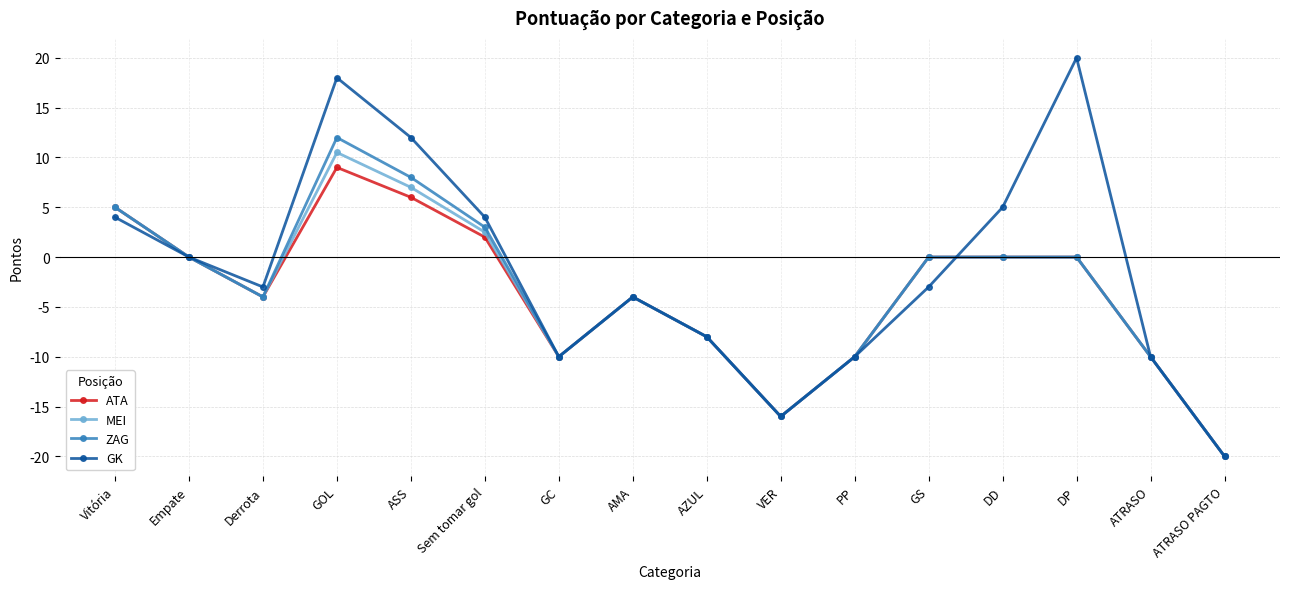

Where does the MEI series first go above 0?

Vitória